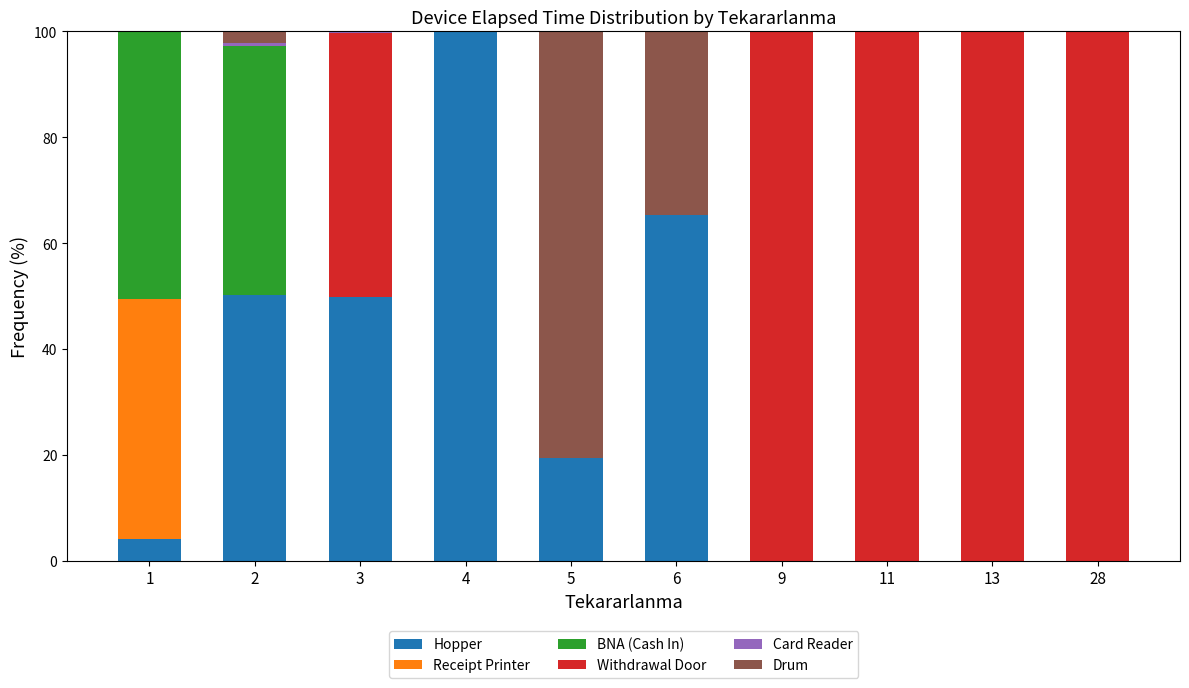

What is the total value across all series at 9?

100.0